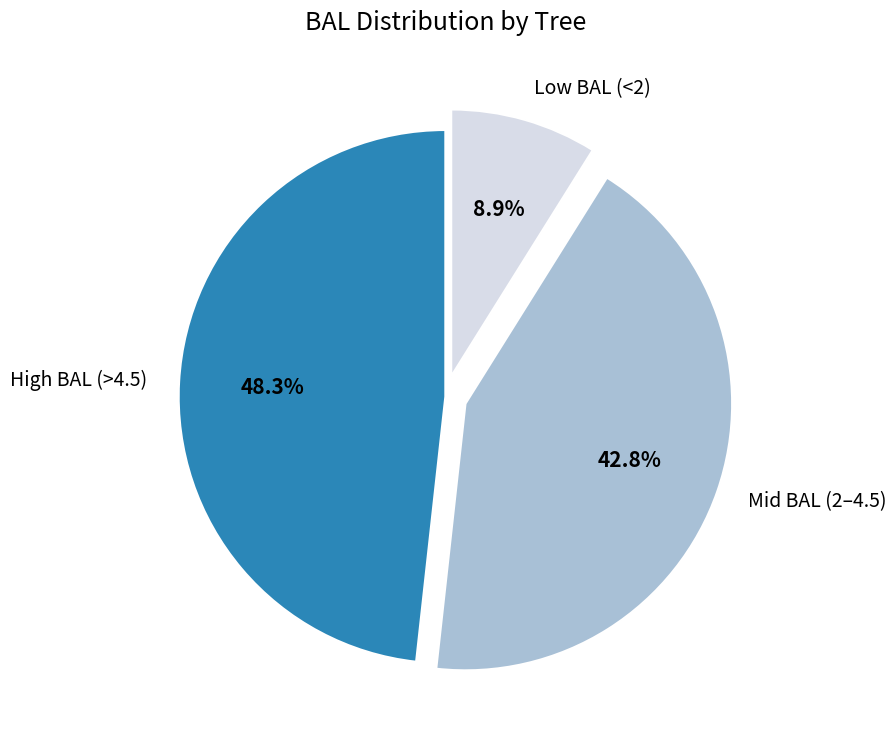

What is the largest slice in the pie chart?

High BAL (>4.5)